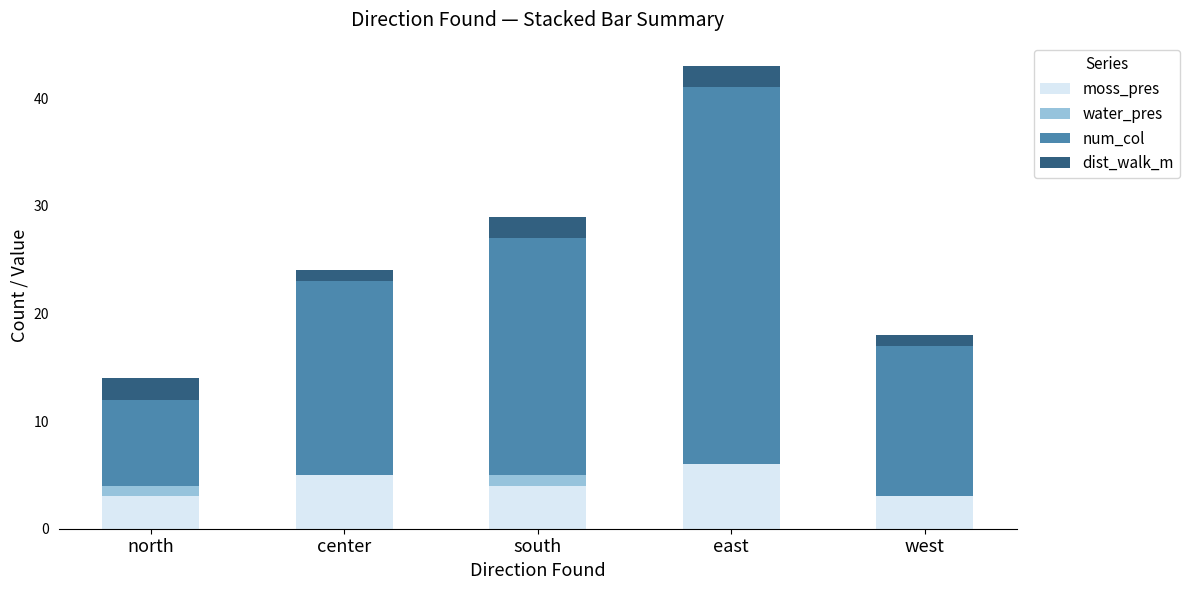

Is it true that moss_pres equals 6 at south?

False